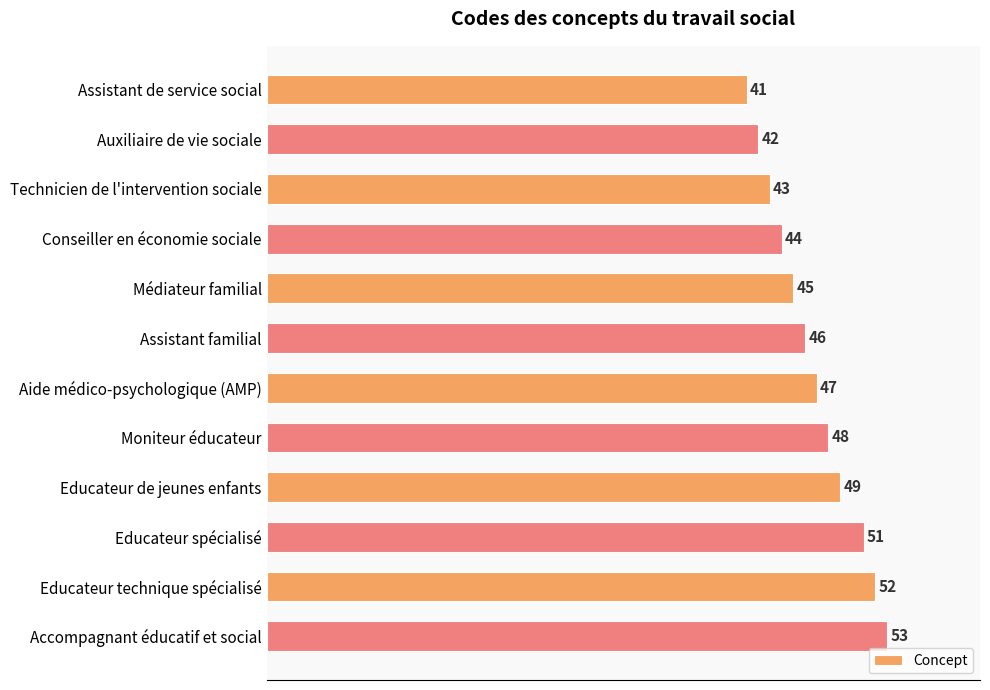

Are the bars horizontal?

Yes